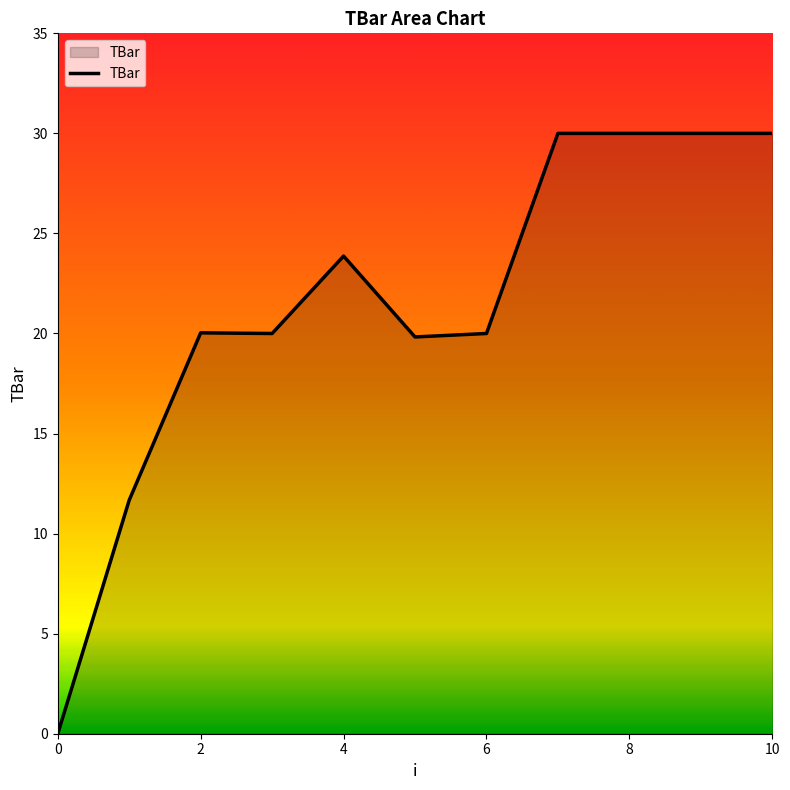

What is the greatest value displayed?

30.0